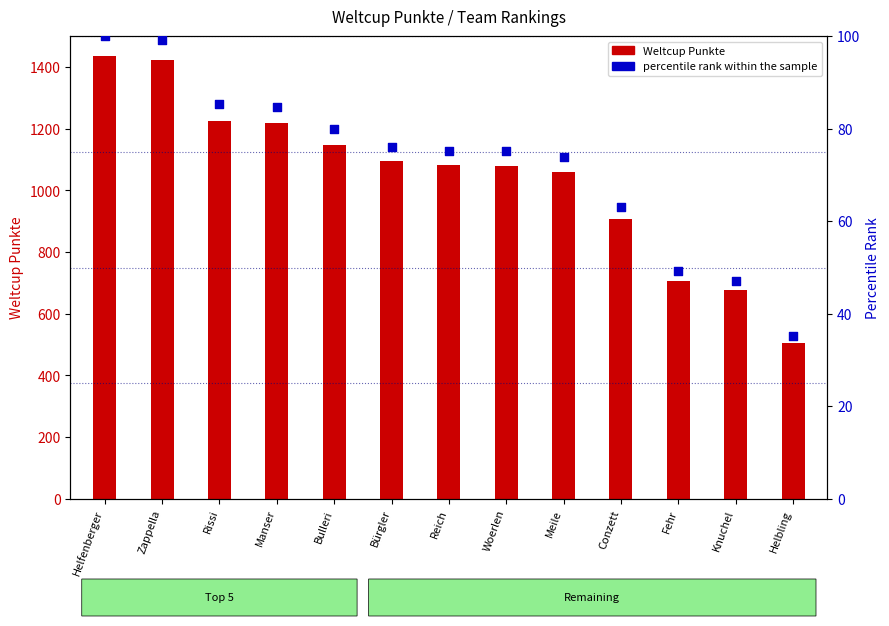

What is the total value across all series at Knuchel?

723.0